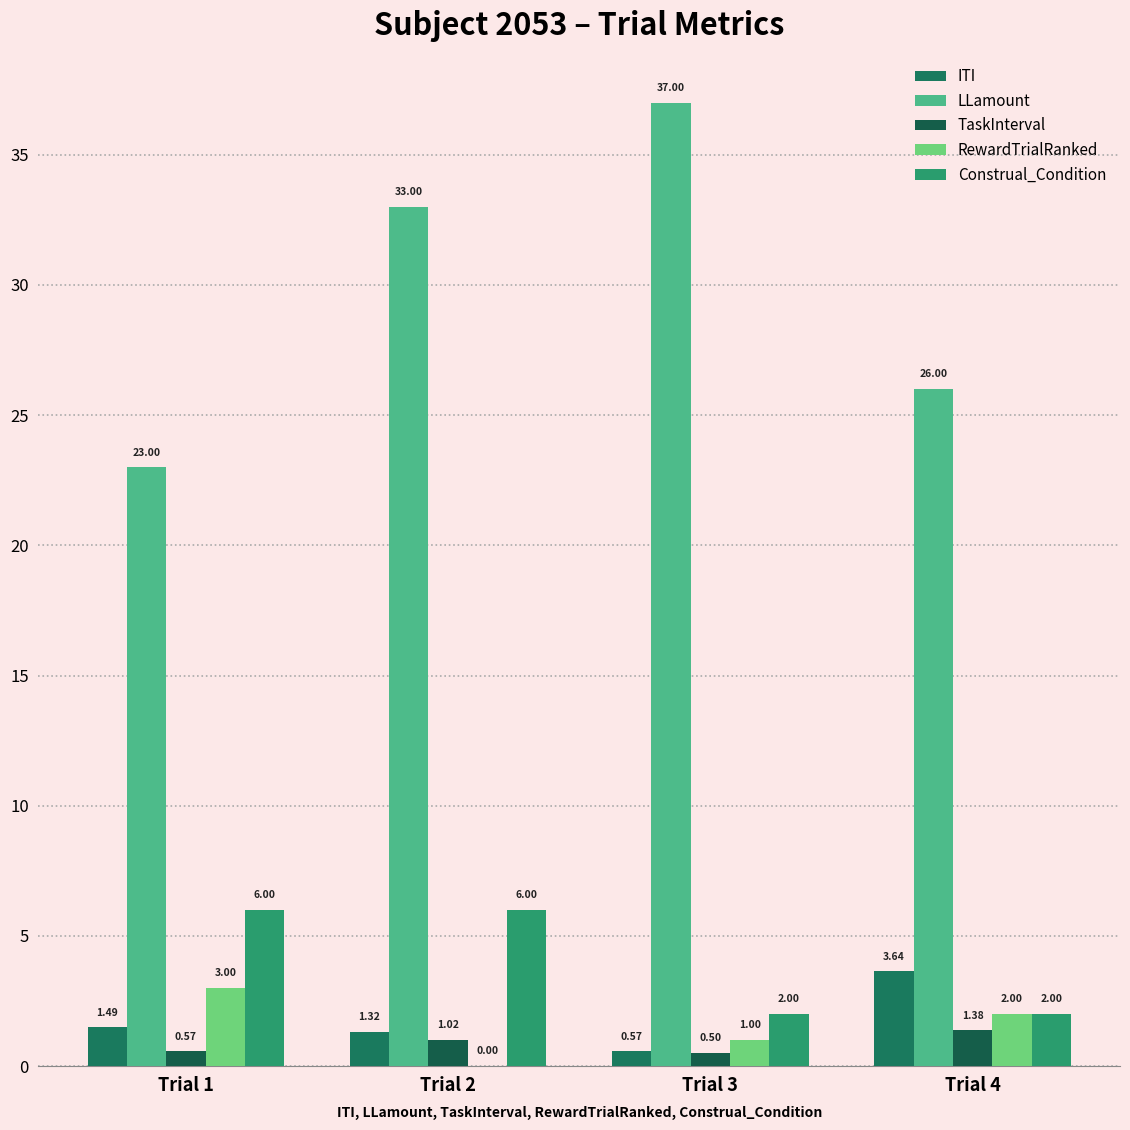

How many series are shown in this chart?

5